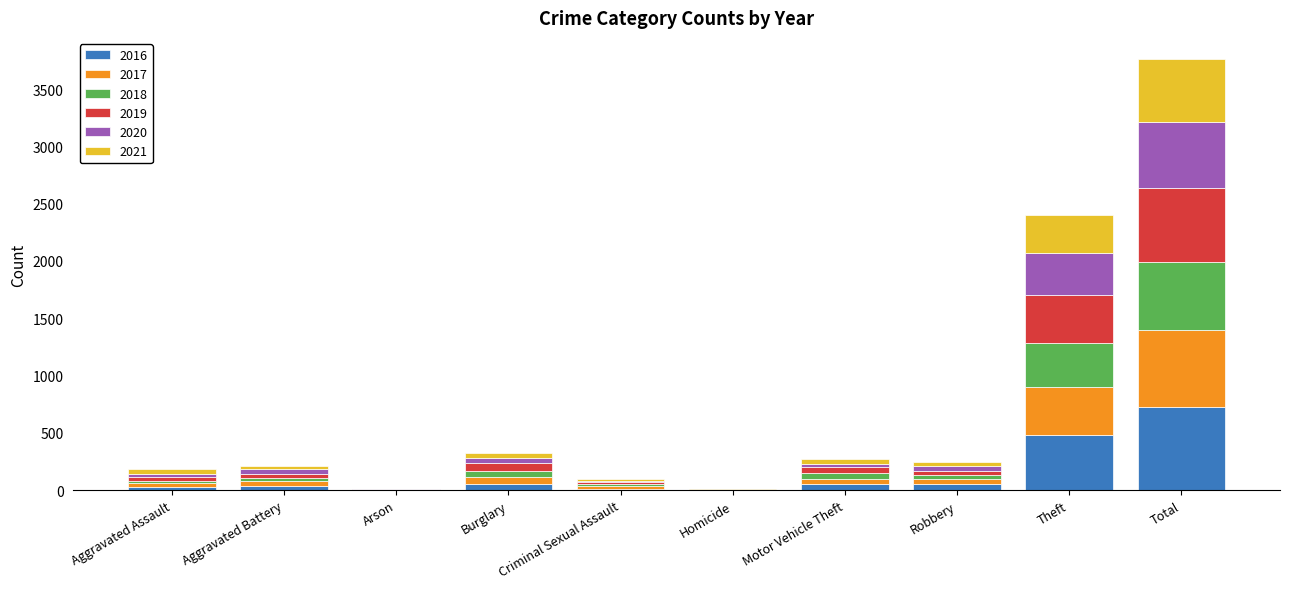

At which category is the sum across all series the highest?

Total